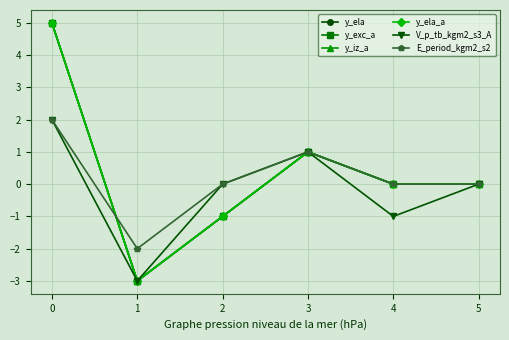

The value of y_ela_a at 3 is 0. True or false?

False